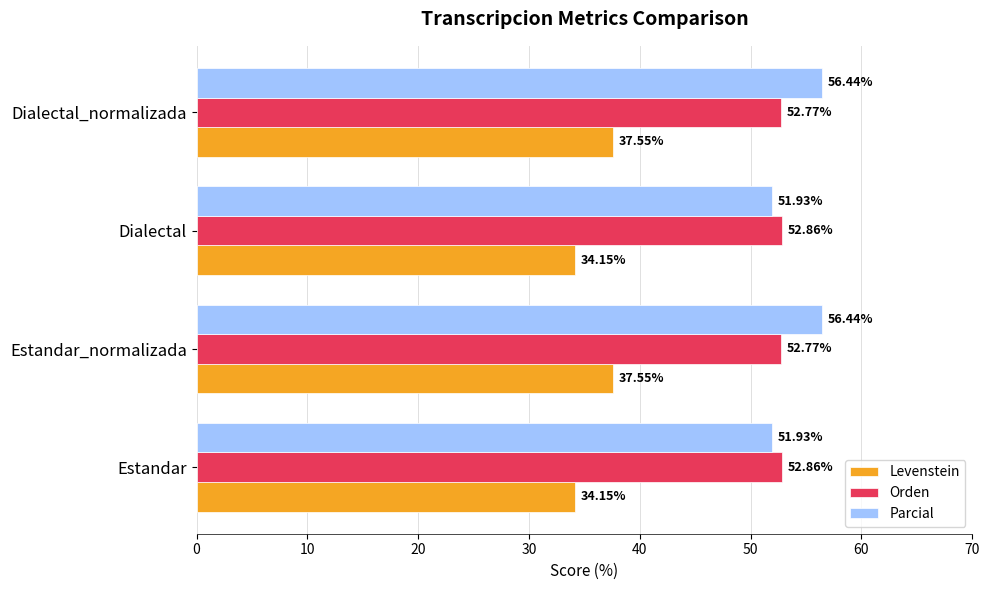

At Dialectal_normalizada, list the series in order from largest to smallest.

Parcial, Orden, Levenstein